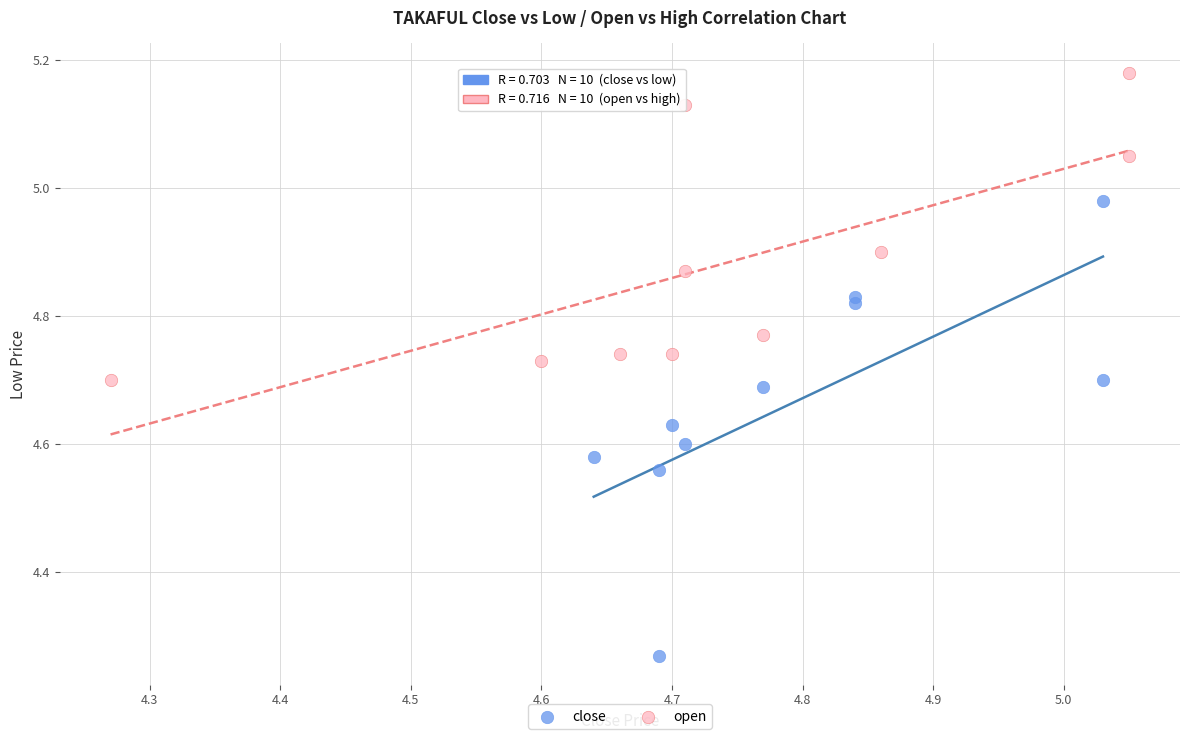

Which series contains the highest Y value?

open